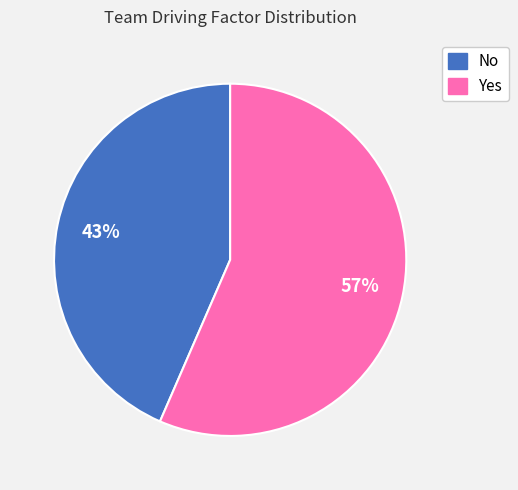

To the nearest percent, what is the combined percentage of No and Yes?

100%